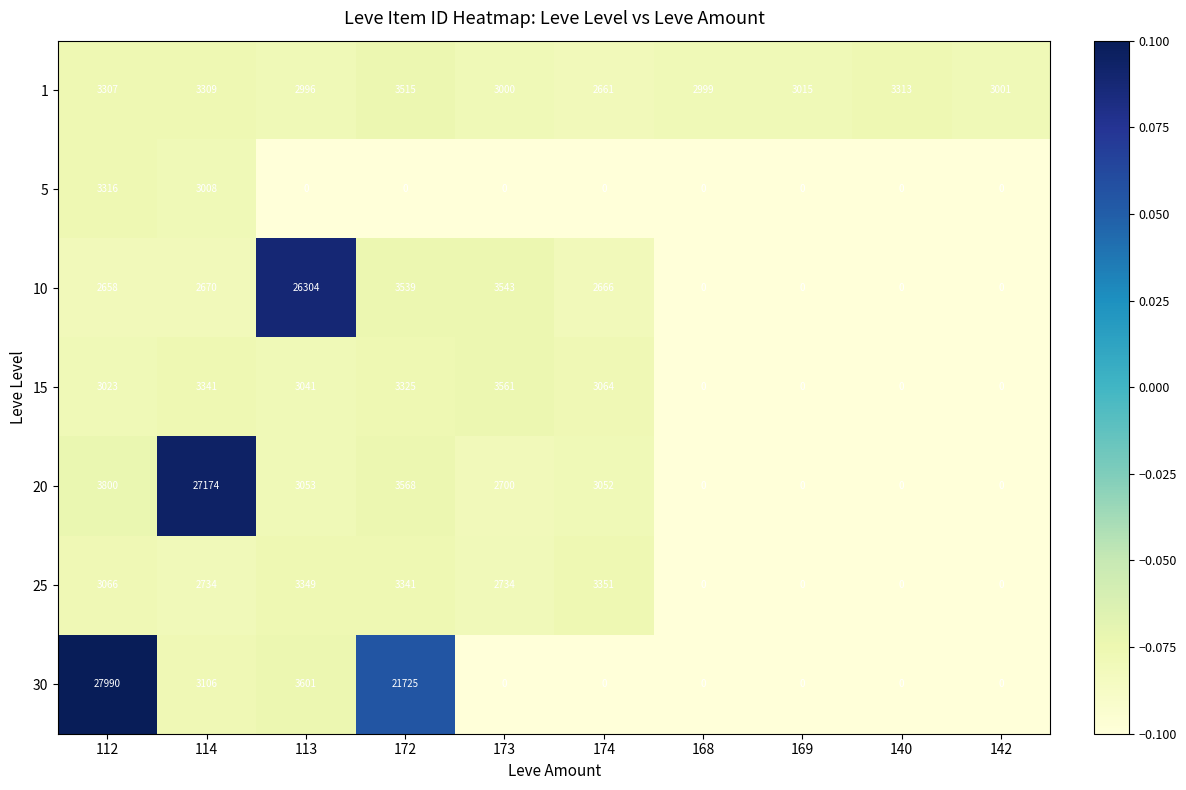

What is the minimum value shown in the chart?

0